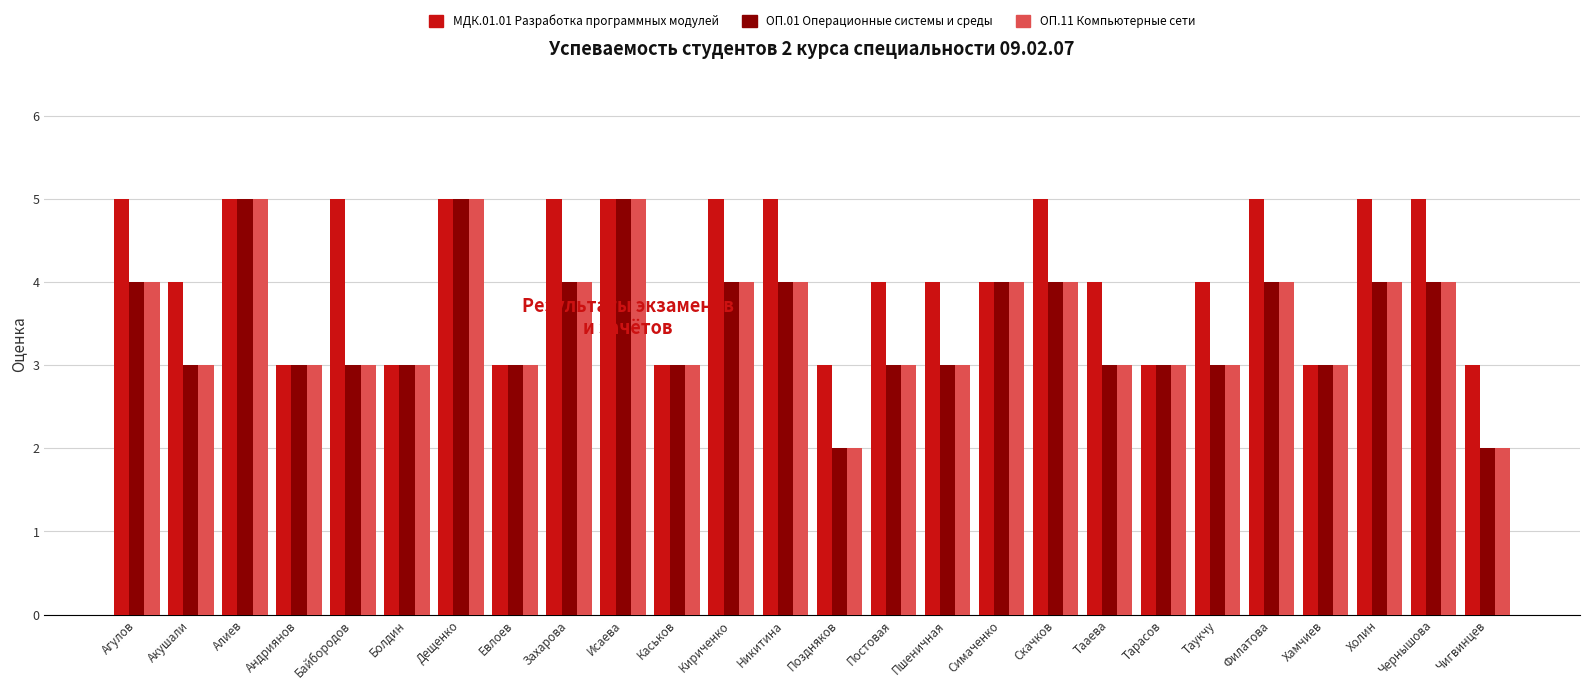

What is the minimum value for МДК.01.01 Разработка программных модулей?

3